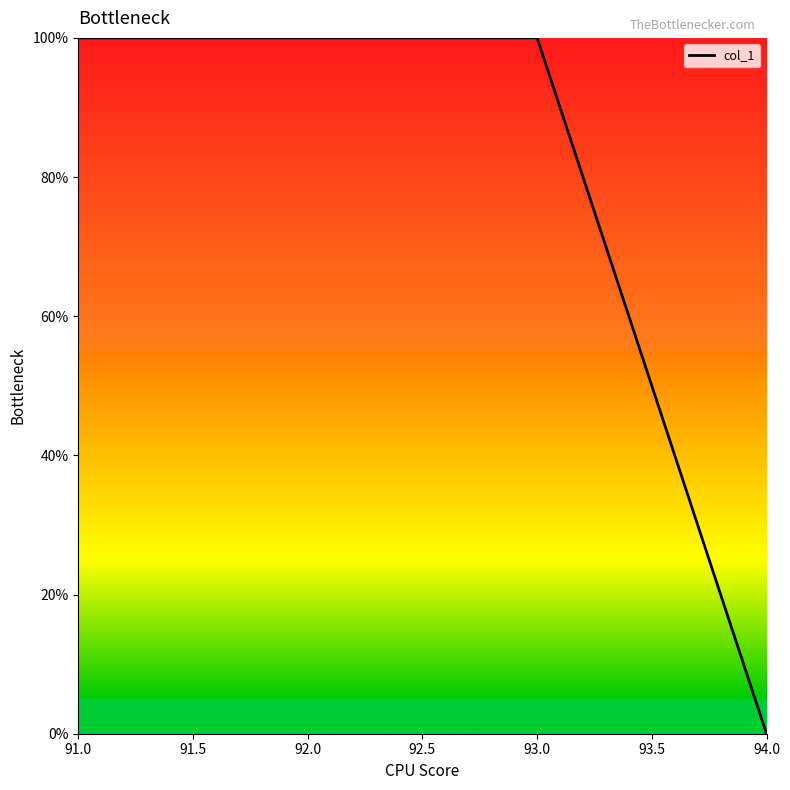

At which category does the chart reach its minimum across all series?

94.0